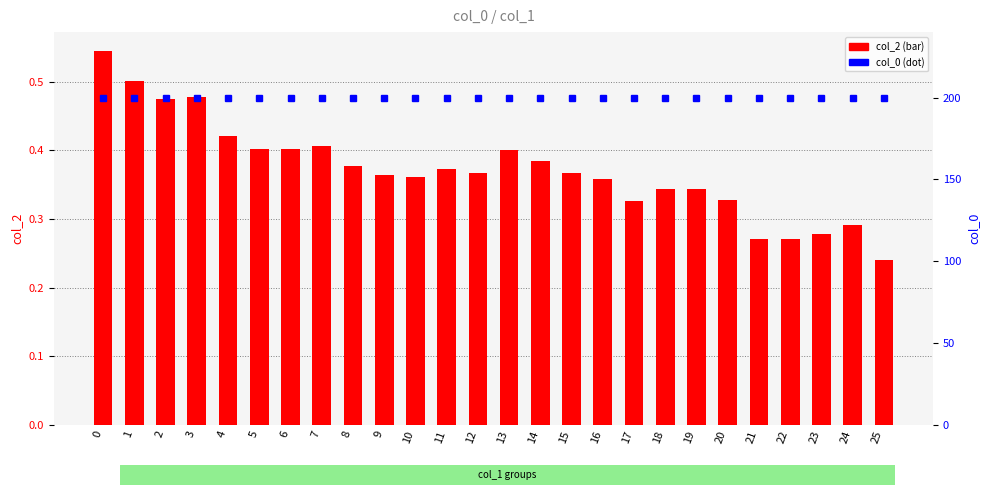

Which series has the largest total across all categories?

col_0